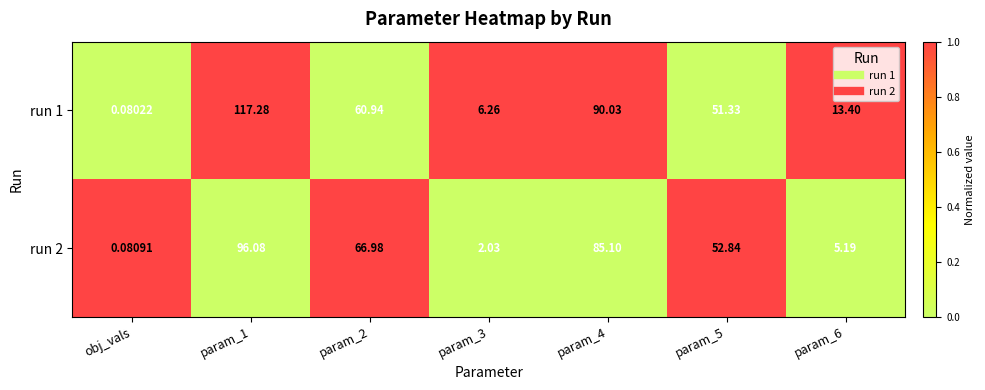

At which category does the chart reach its minimum across all series?

obj_vals